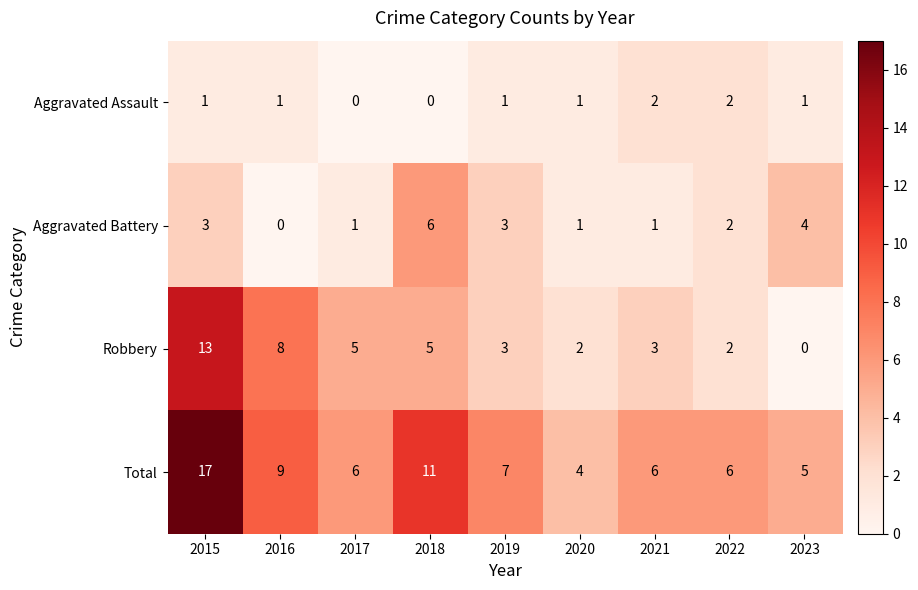

The Robbery series shows 11 at 2016. True or false?

False